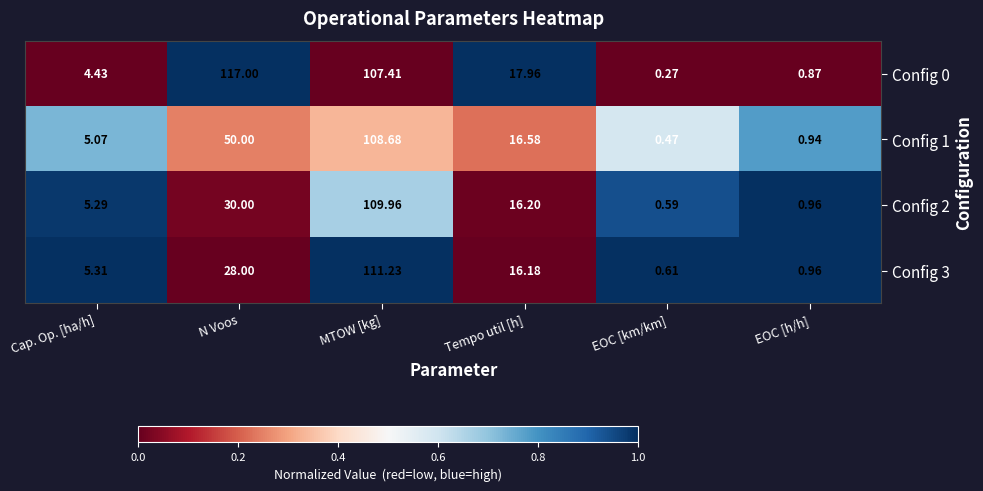

Rank the series at Cap. Op. [ha/h] from highest to lowest value.

Config 3, Config 2, Config 1, Config 0